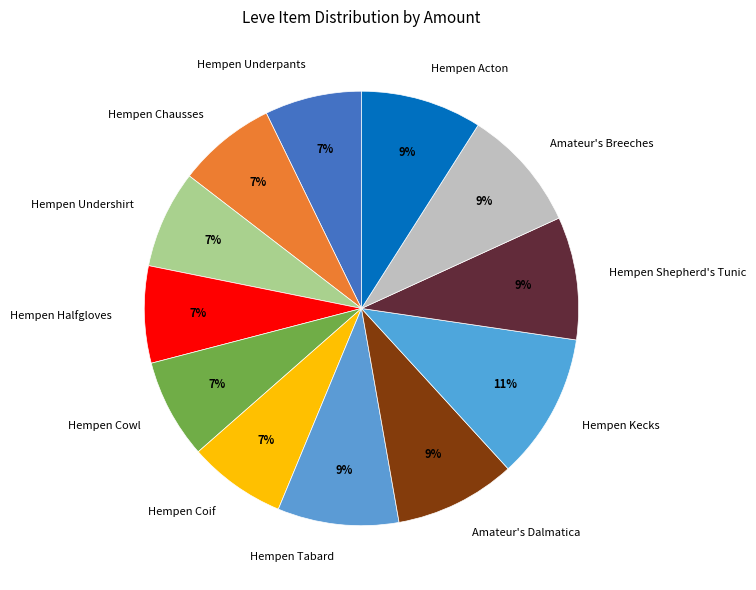

Which has a higher value, Amateur's Dalmatica or Hempen Kecks?

Hempen Kecks